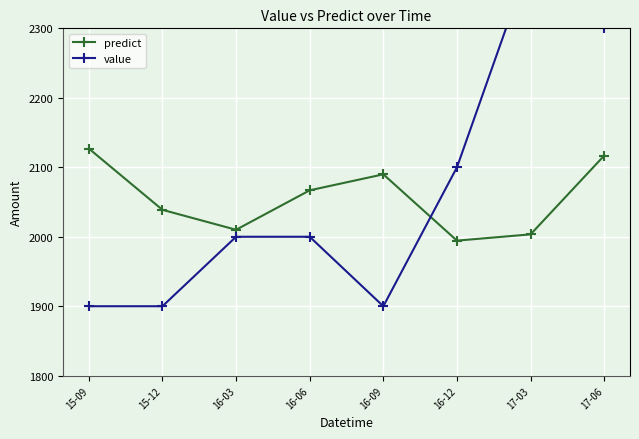

What is the label of the 7th point from the left?

17-03